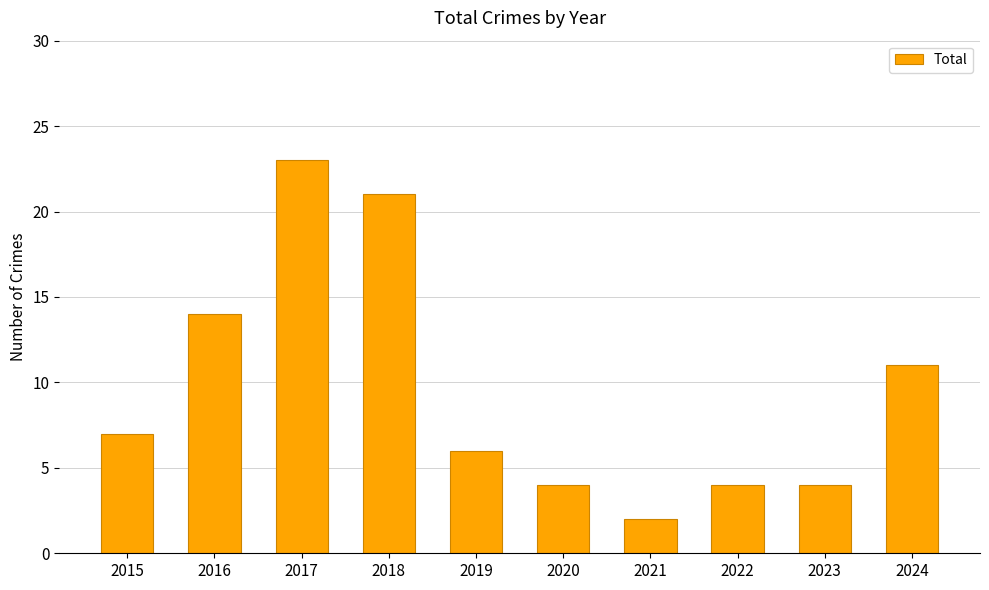

True or false: the data shows 10 at 2018.

False